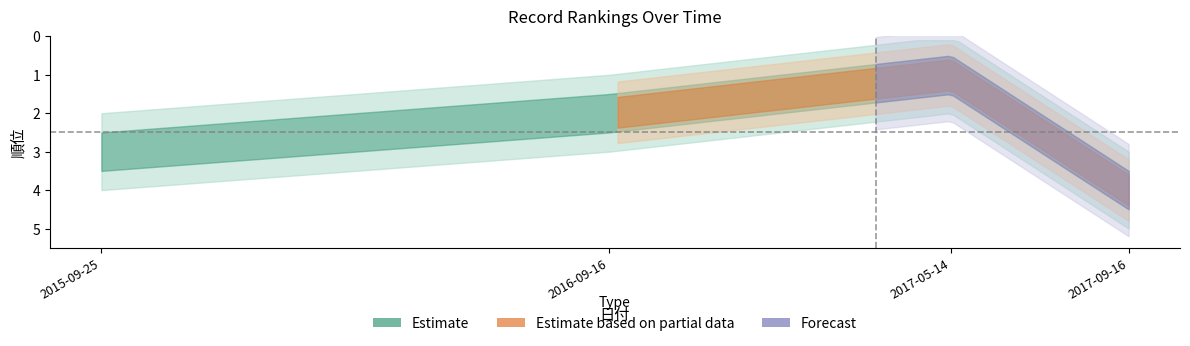

True or false: upper and lower cross at least once.

False